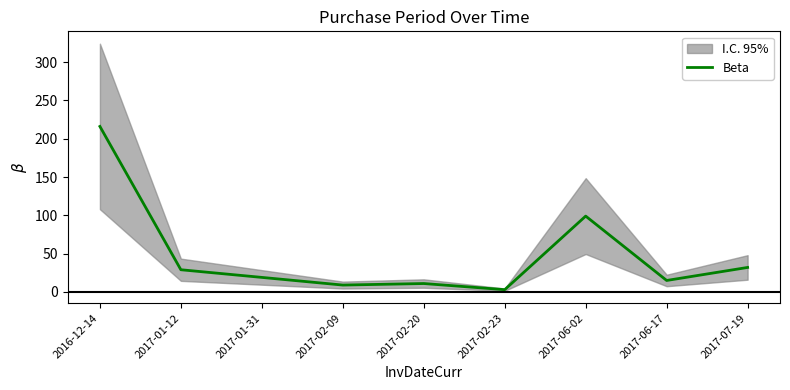

How many interior local valleys (lower than both neighbors) does the data have?

3